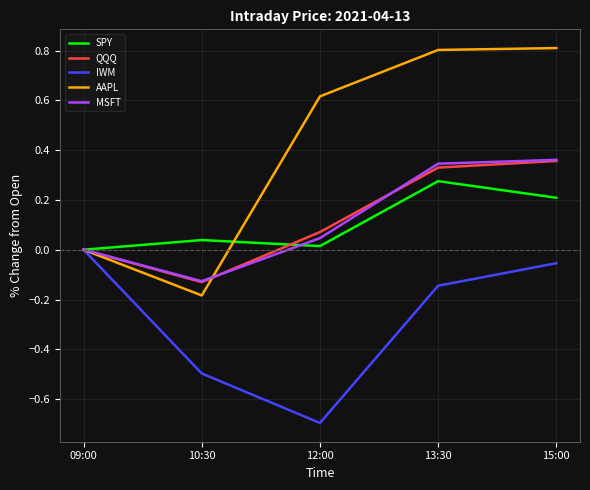

True or false: AAPL has more than 1 points higher than both neighbors.

False